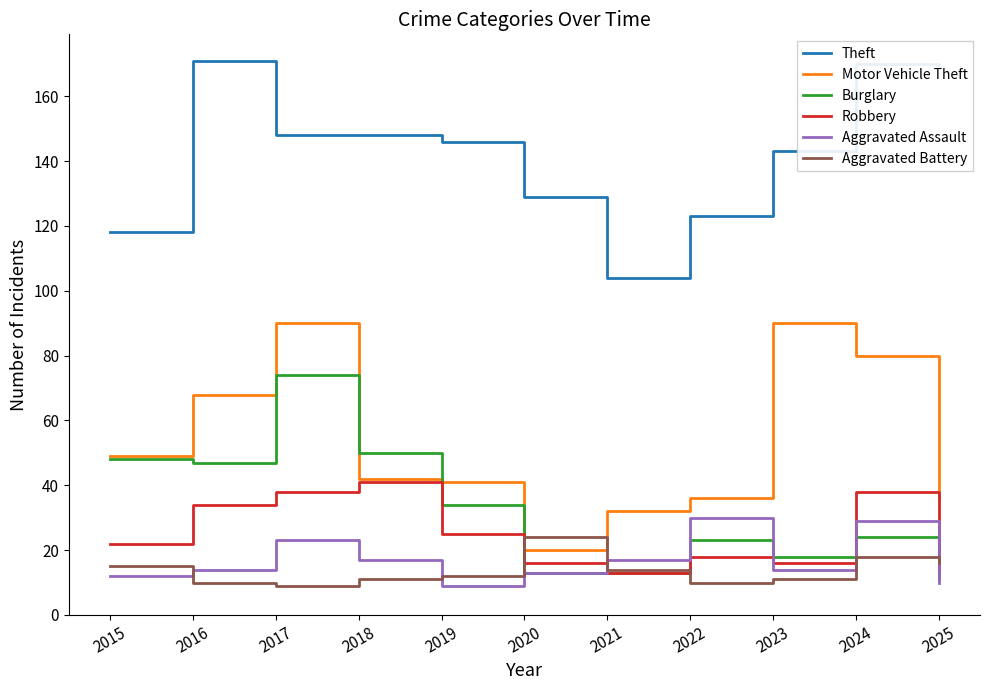

Between 2017 and 2018, which series saw the biggest shift?

Motor Vehicle Theft